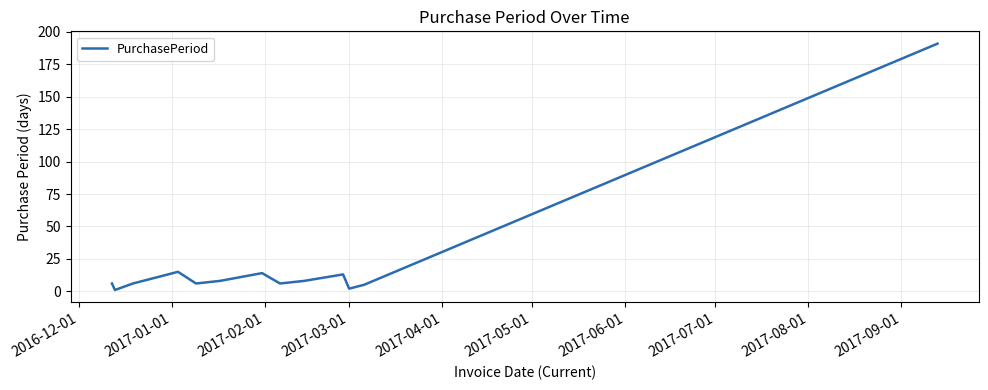

What is the greatest value displayed?

191